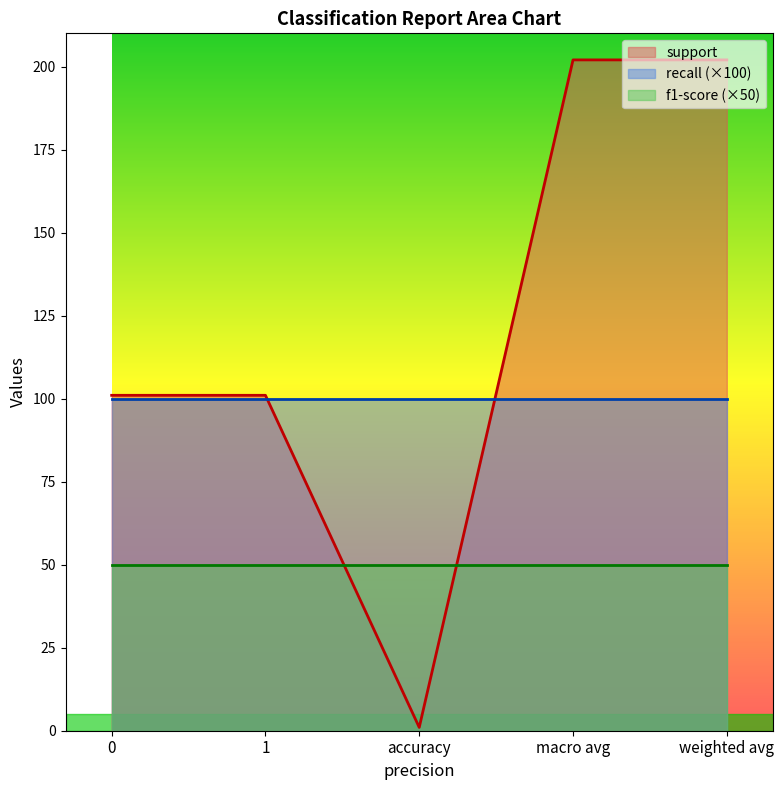

What is the difference between the highest and lowest values at macro avg?

152